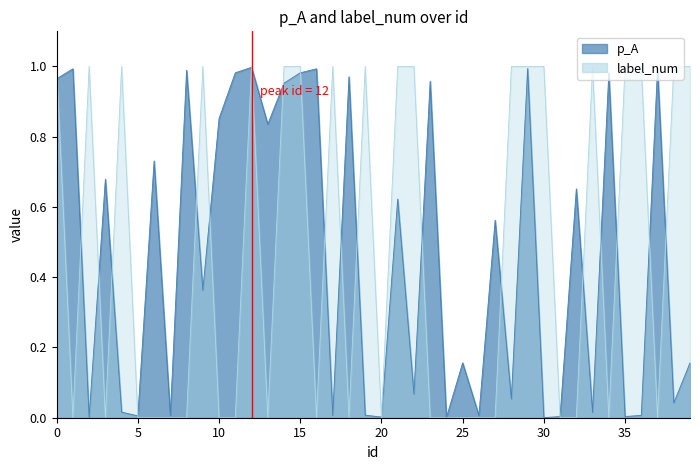

What is the total value across all series at 16?

1.0